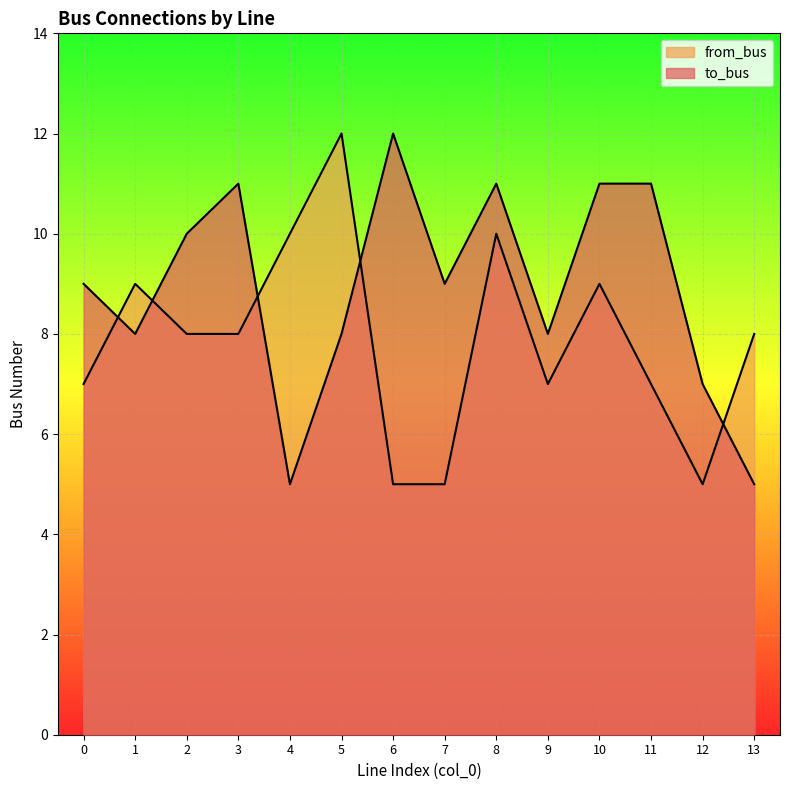

Which series has the largest range (max minus min)?

to_bus